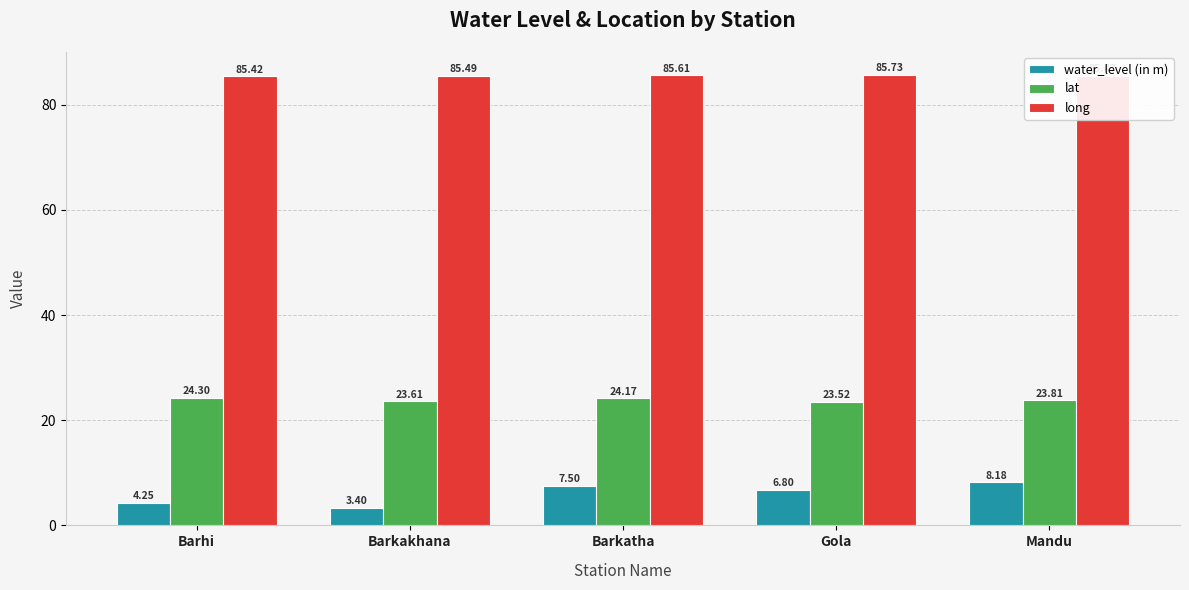

What is the sum of the lat values at Barkakhana and Gola?

47.1